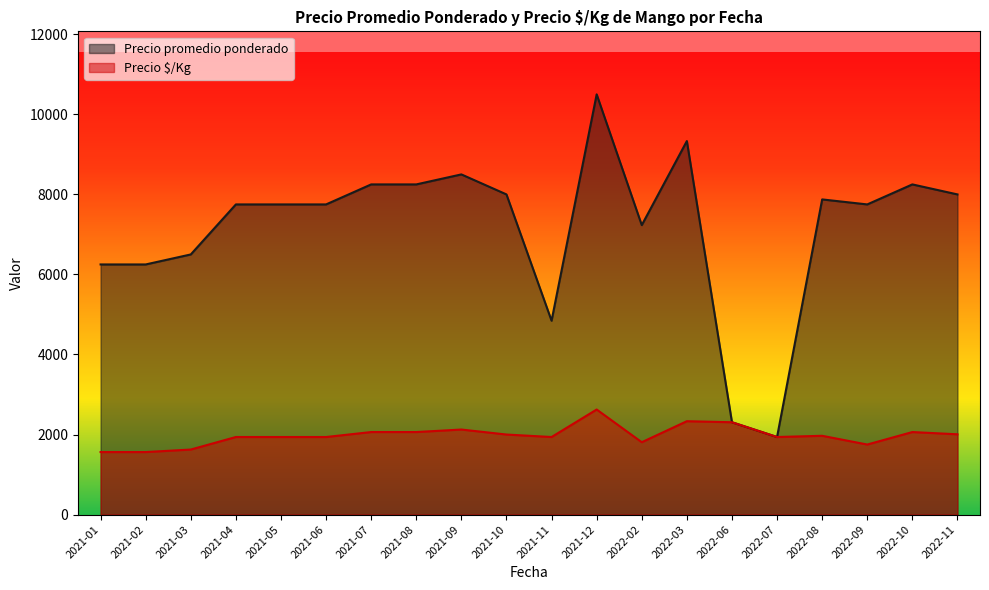

Which series has the largest range (max minus min)?

Precio promedio ponderado